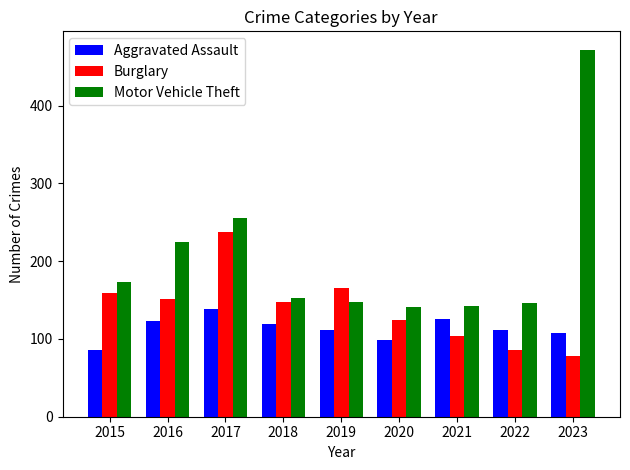

Where is Motor Vehicle Theft nearest to the value 306?

2017